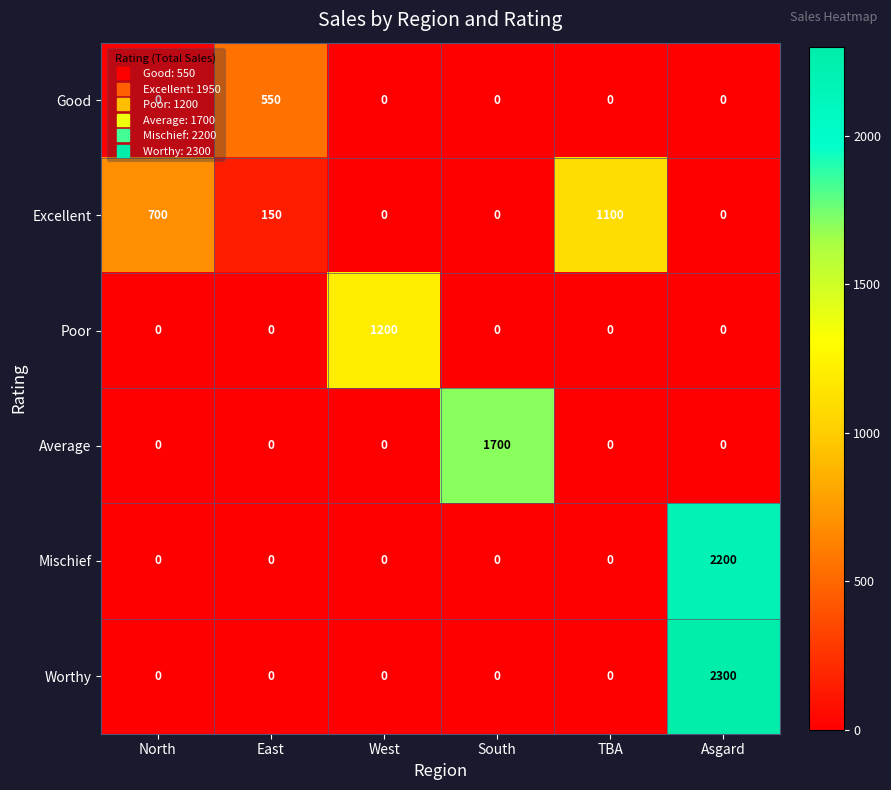

Which series has the largest total across all categories?

Worthy